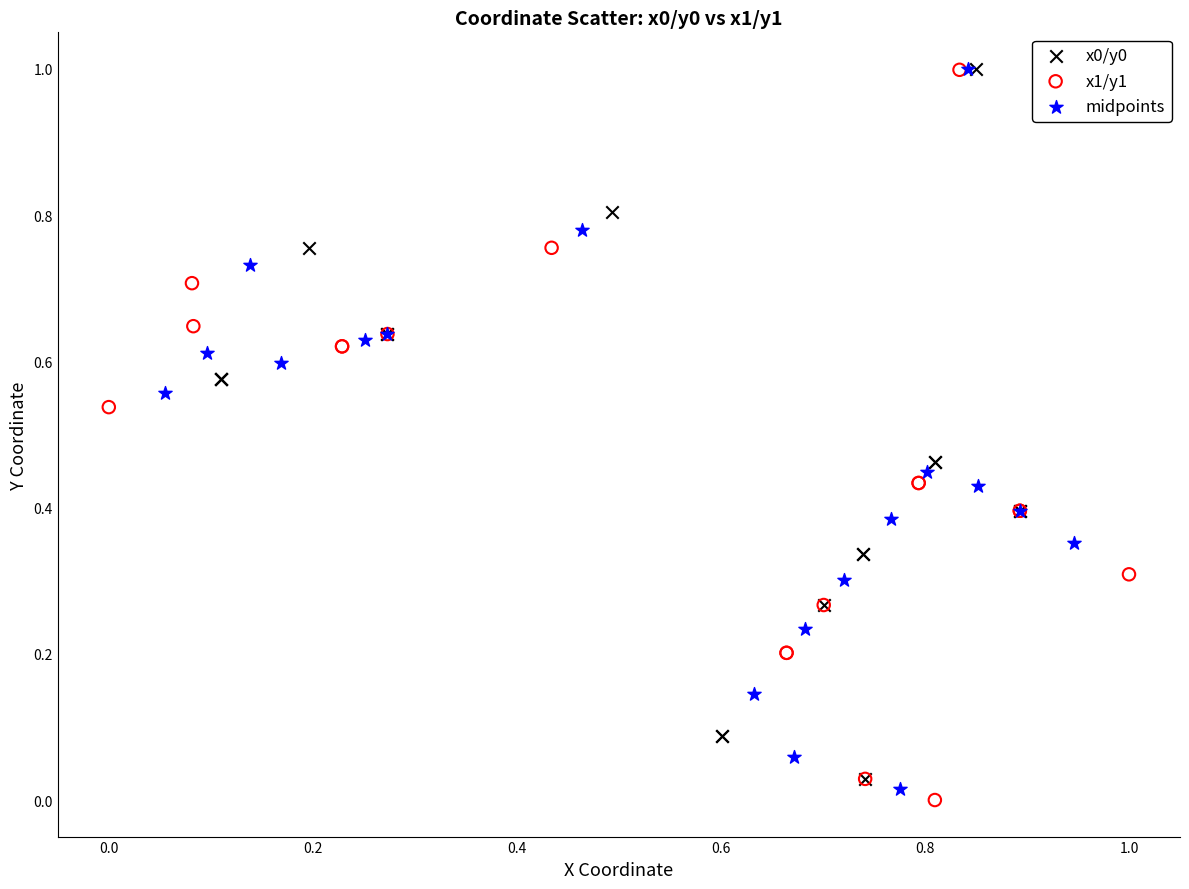

Which series has the largest Y range (max minus min)?

x1/y1